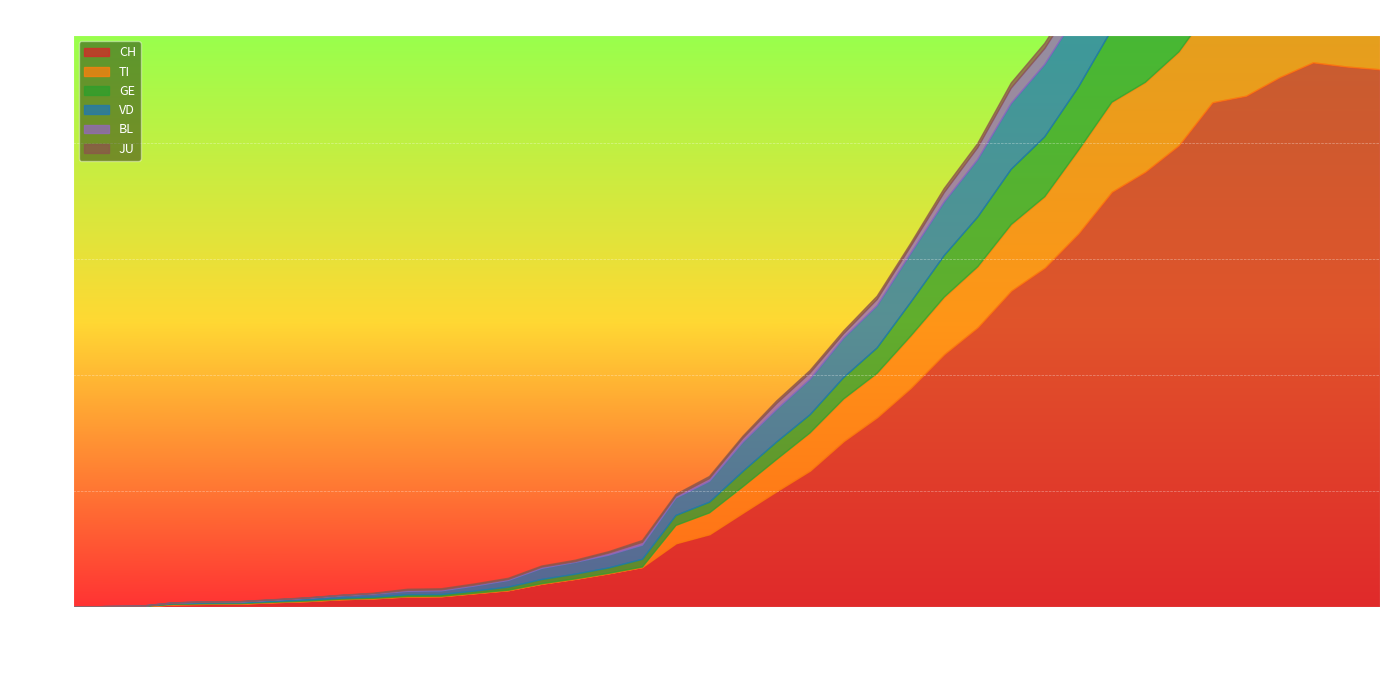

How many values in the TI series are below 112?

20